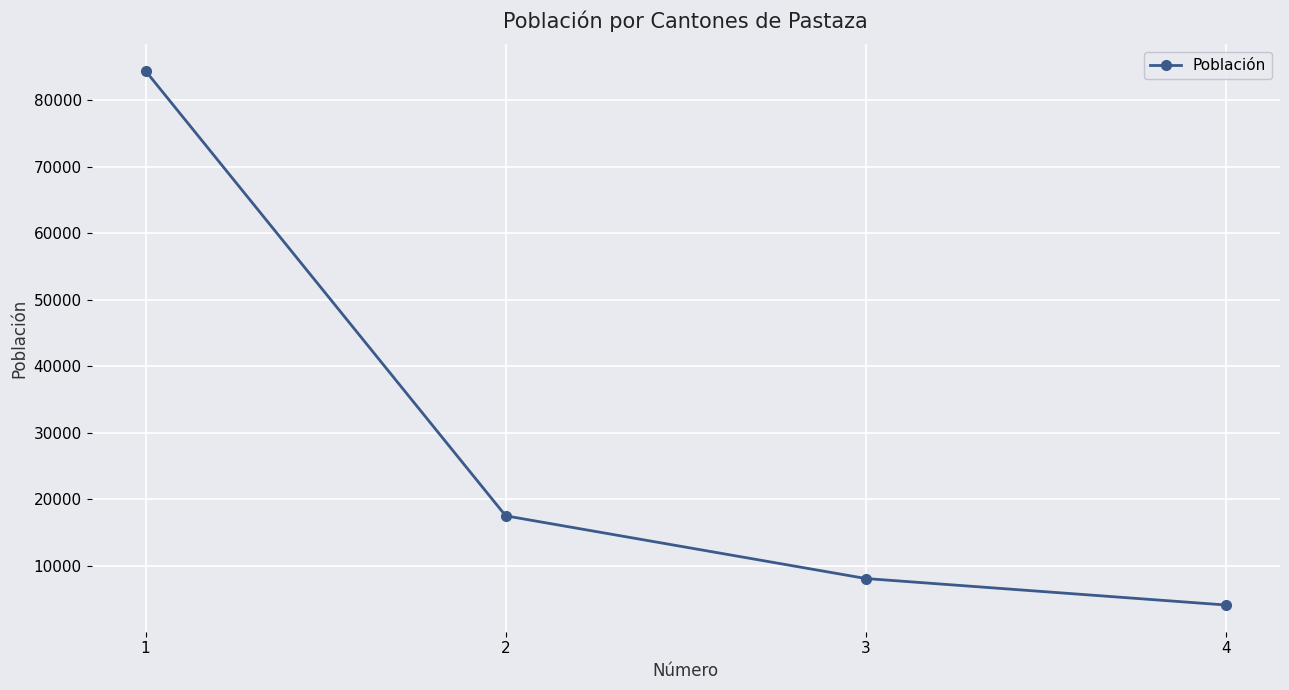

Does the chart display data point markers on the line(s)?

Yes